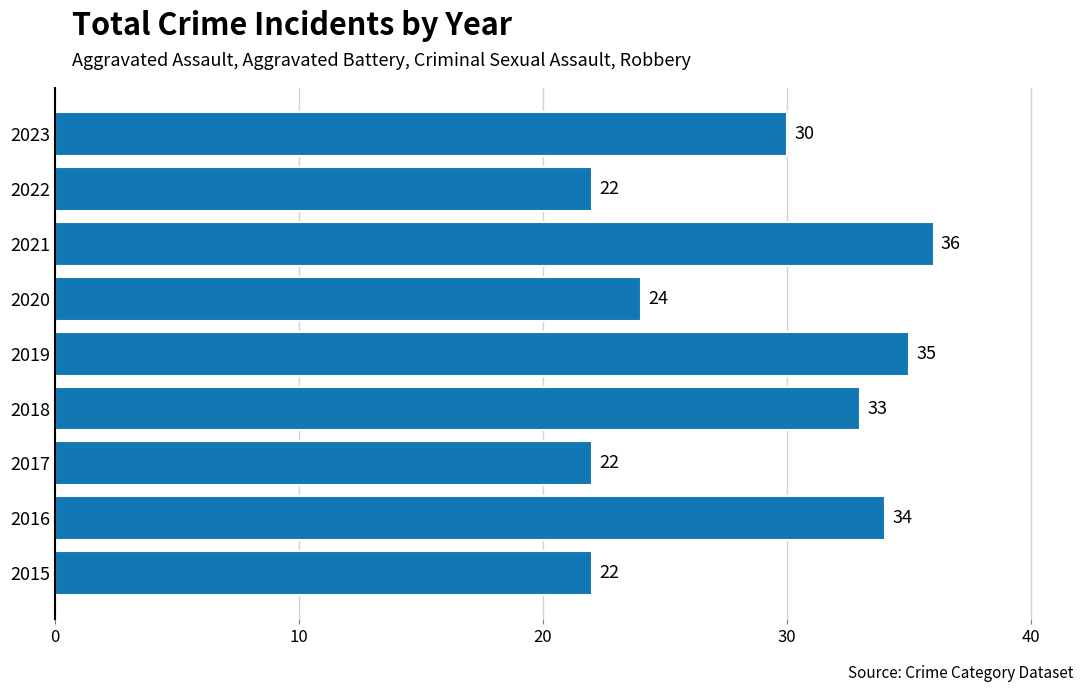

How many values are below 30?

4